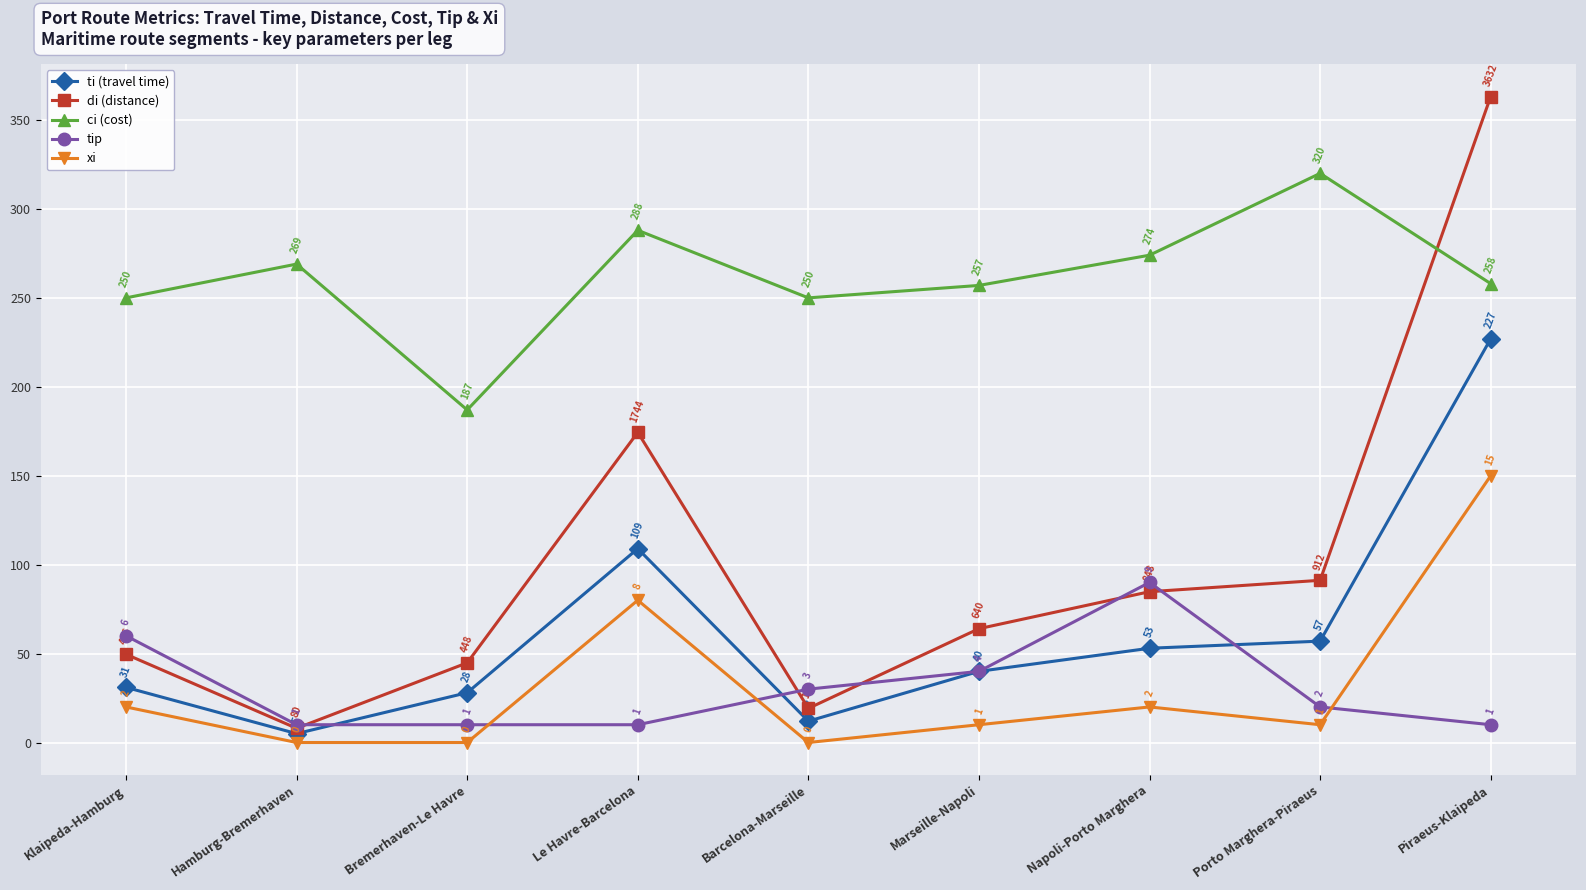

What is the maximum value shown in the chart?

363.2